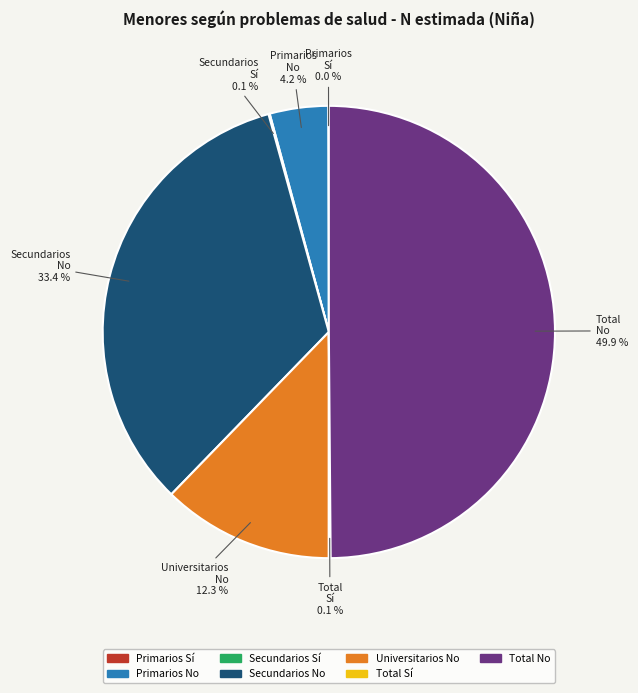

Combined, what portion of the pie is Total No and Secundarios No?

83.3%